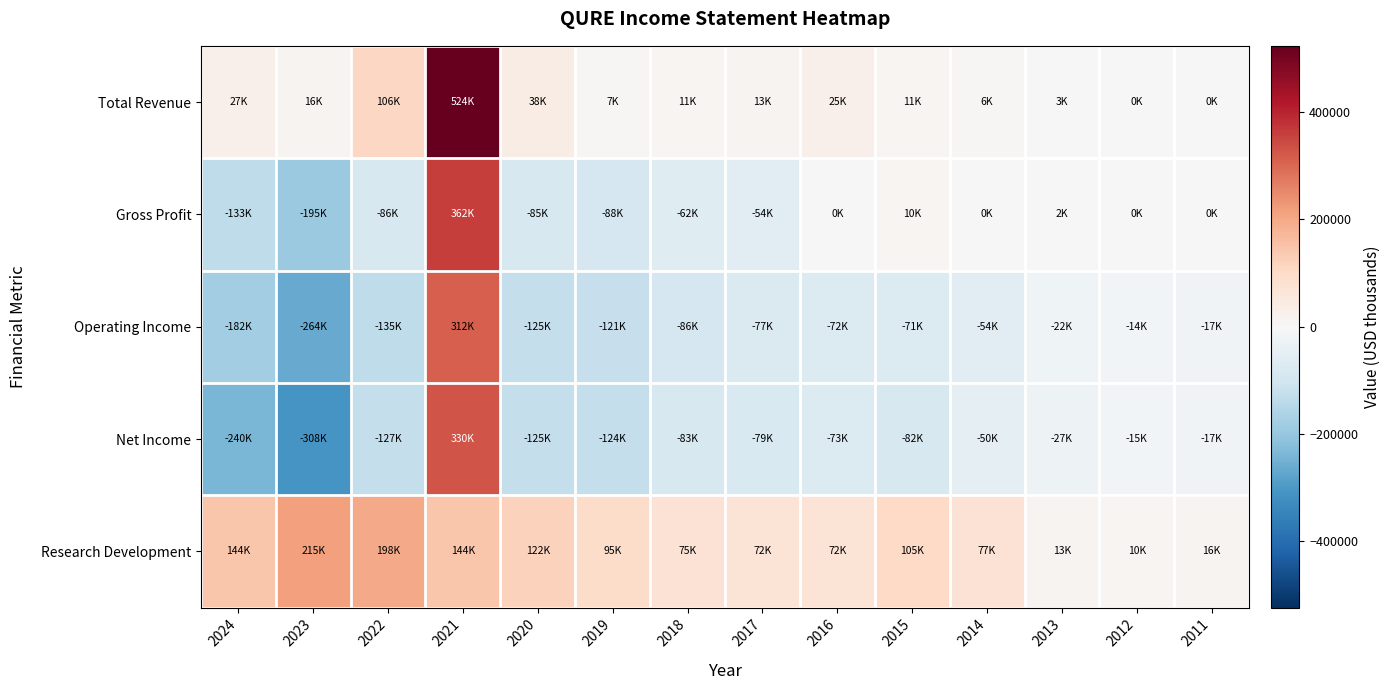

At which category is the sum across all series the highest?

2021